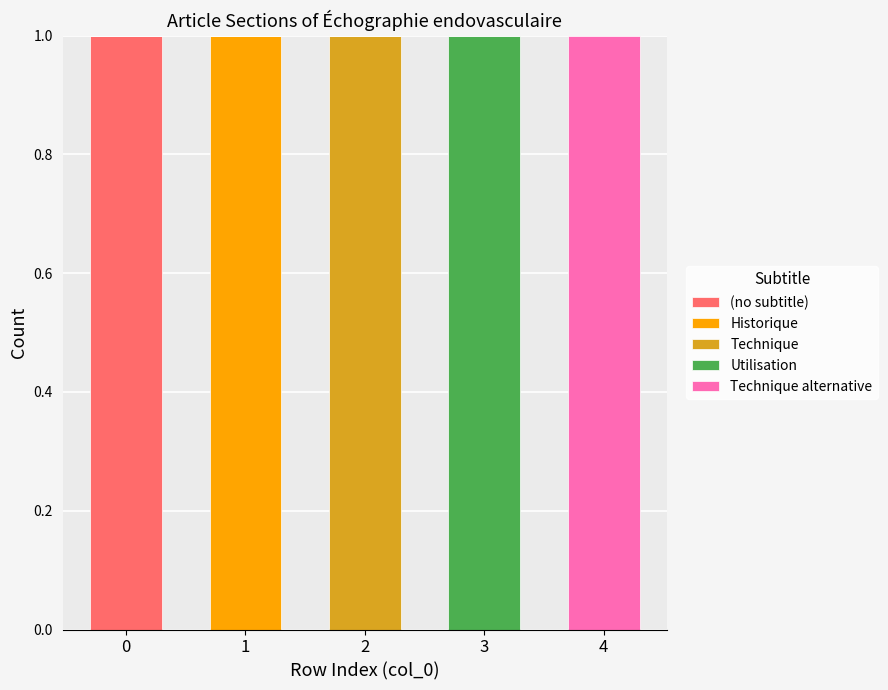

The value of (no subtitle) at 1 is 0. True or false?

True